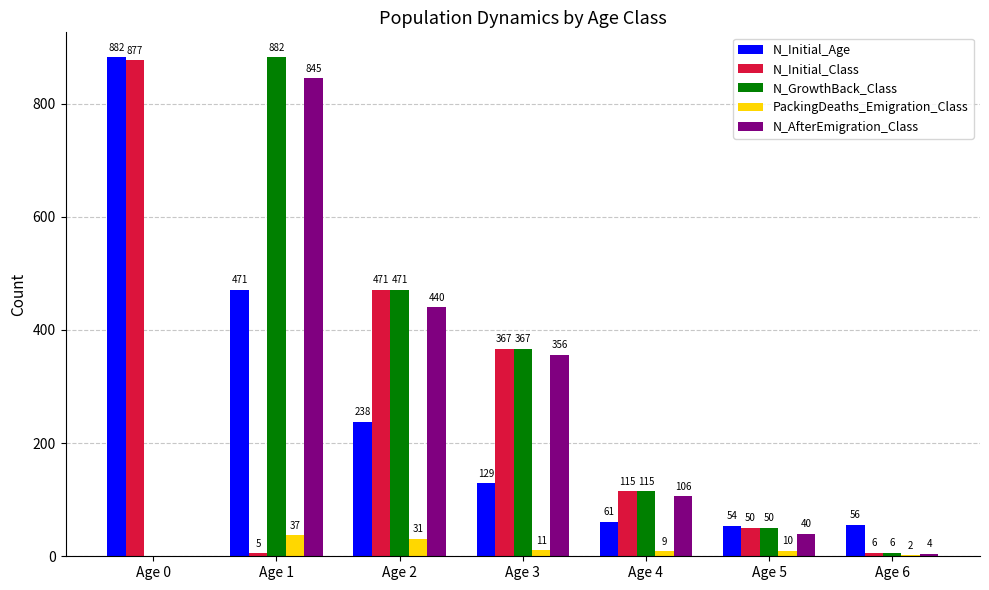

Is it true that N_AfterEmigration_Class equals 479 at Age 3?

False